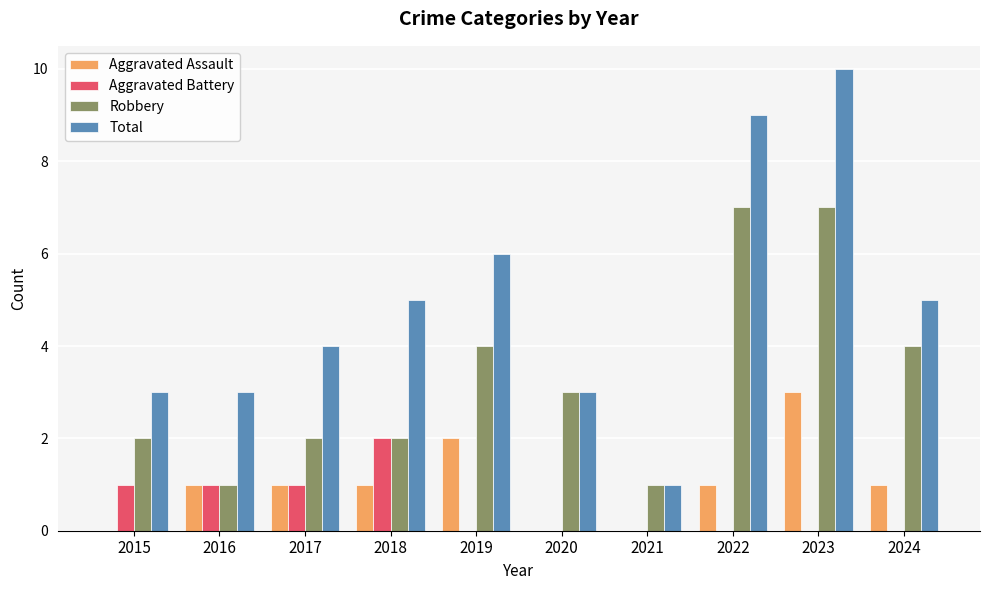

Are the bars grouped side by side (vs. stacked)?

Yes